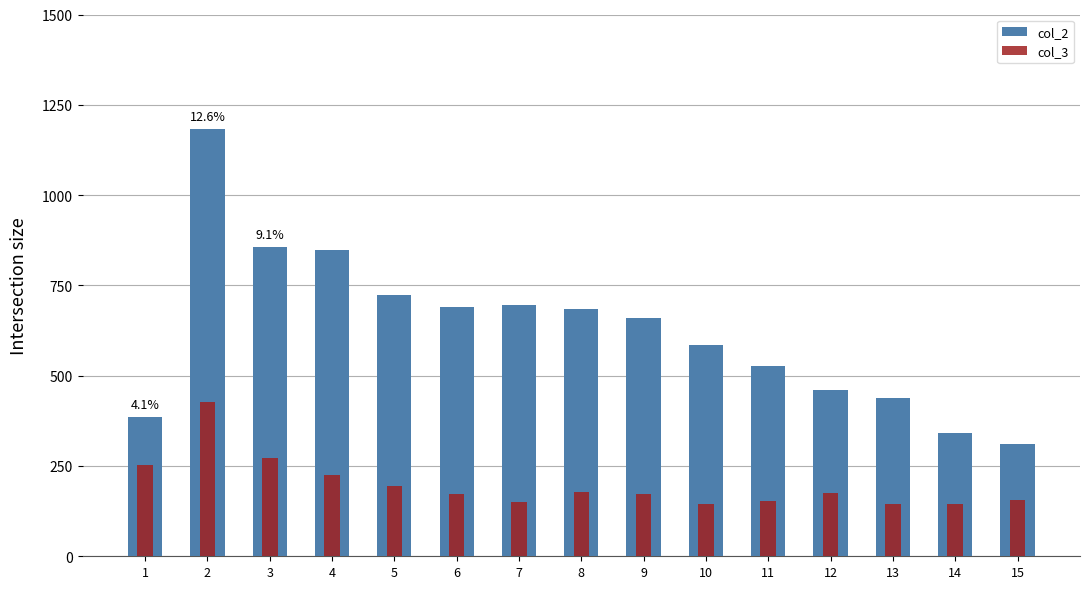

How many values in the col_3 series are below 173?

7